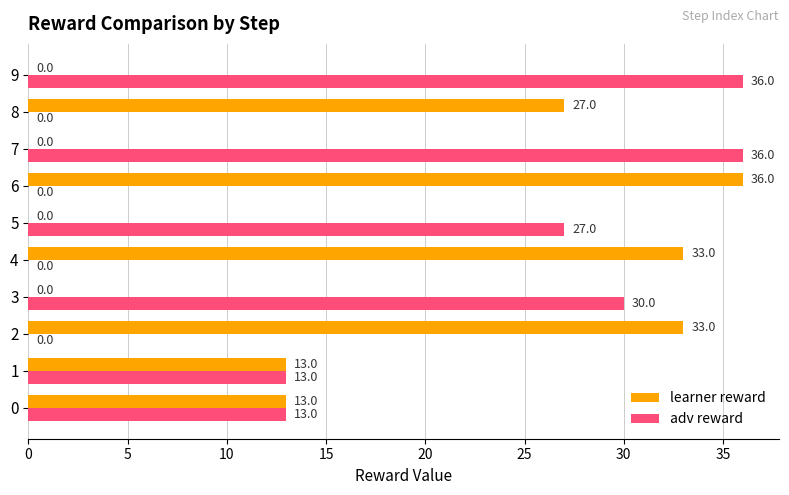

Is the value of learner reward at 8 greater than the value of adv reward at 9?

No